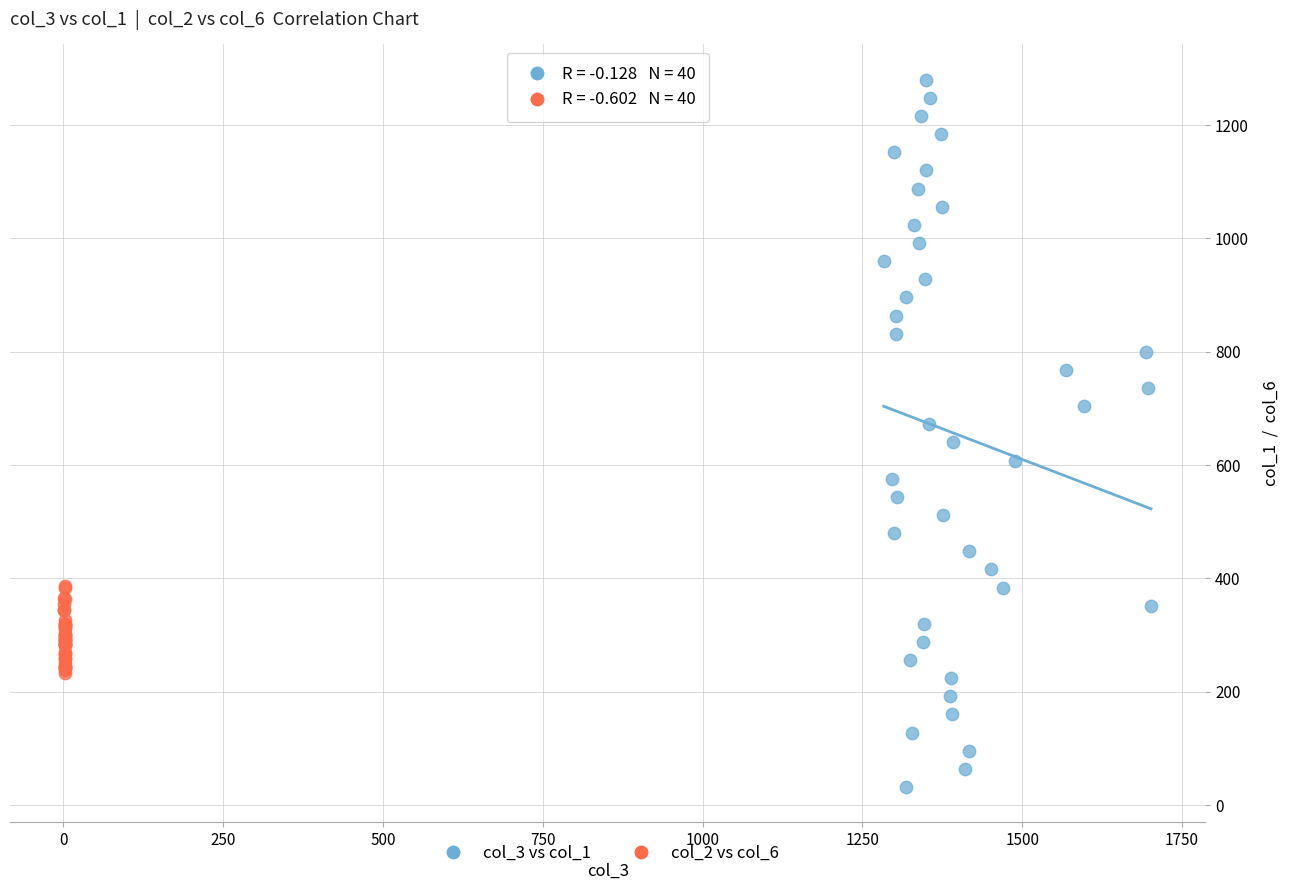

Which series reaches the maximum Y coordinate?

col_3 vs col_1